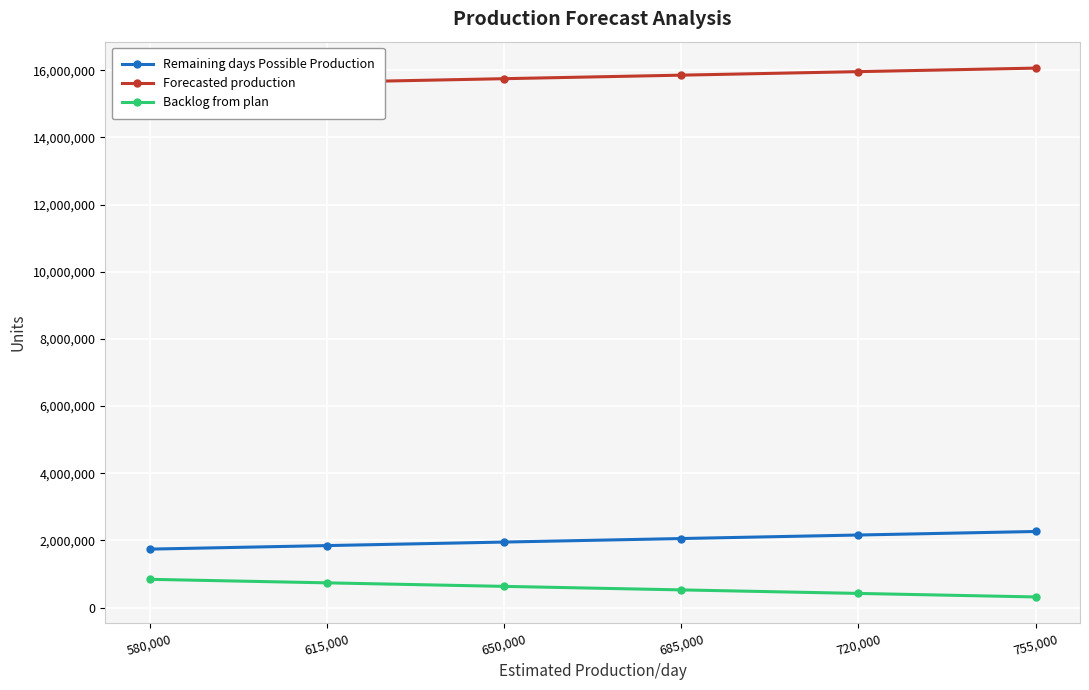

Rank the series at 650,000 from lowest to highest value.

Backlog from plan, Remaining days Possible Production, Forecasted production